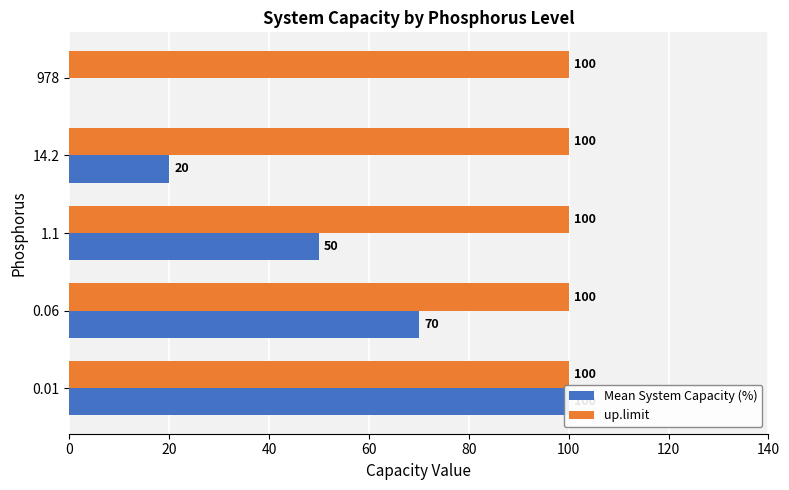

Is it true that Mean System Capacity (%) equals 12.3 at 14.2?

False